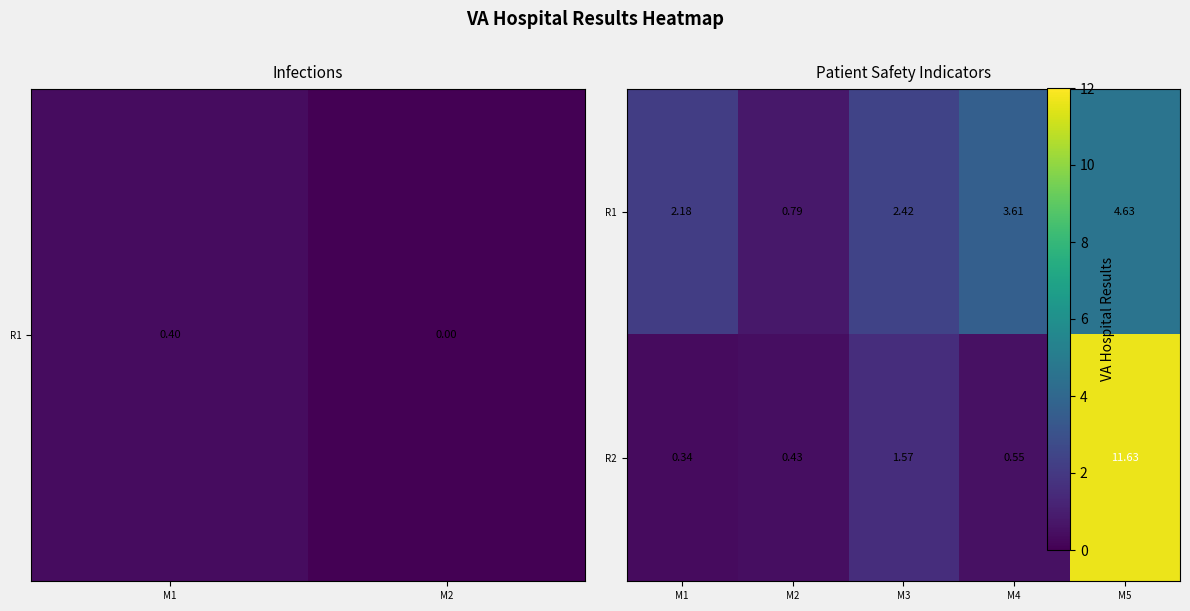

List the series in order of their overall mean, lowest first.

R1, R2